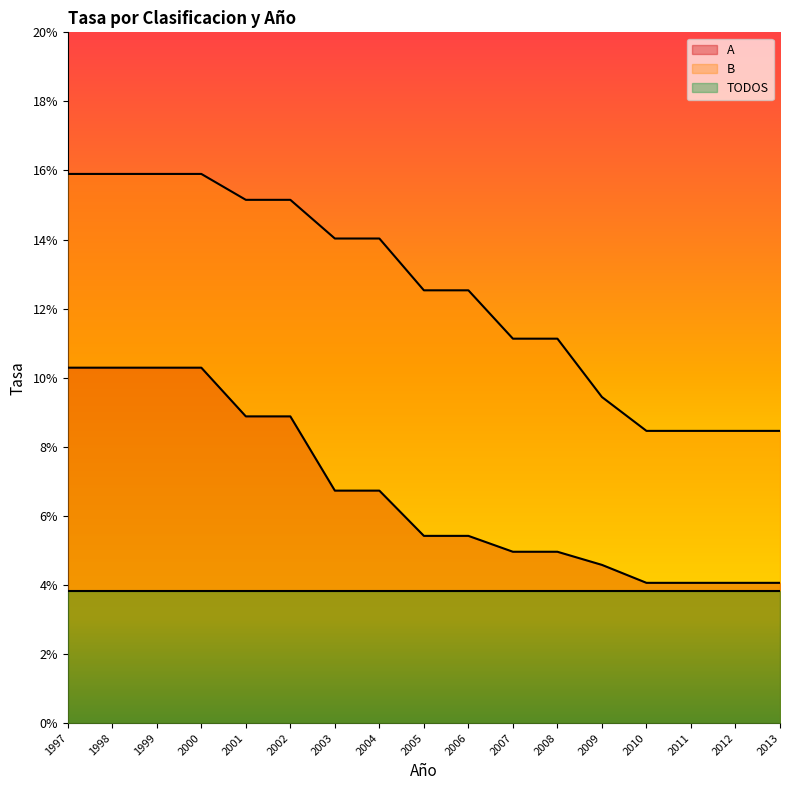

At how many categories does at least one series exceed 13?

8